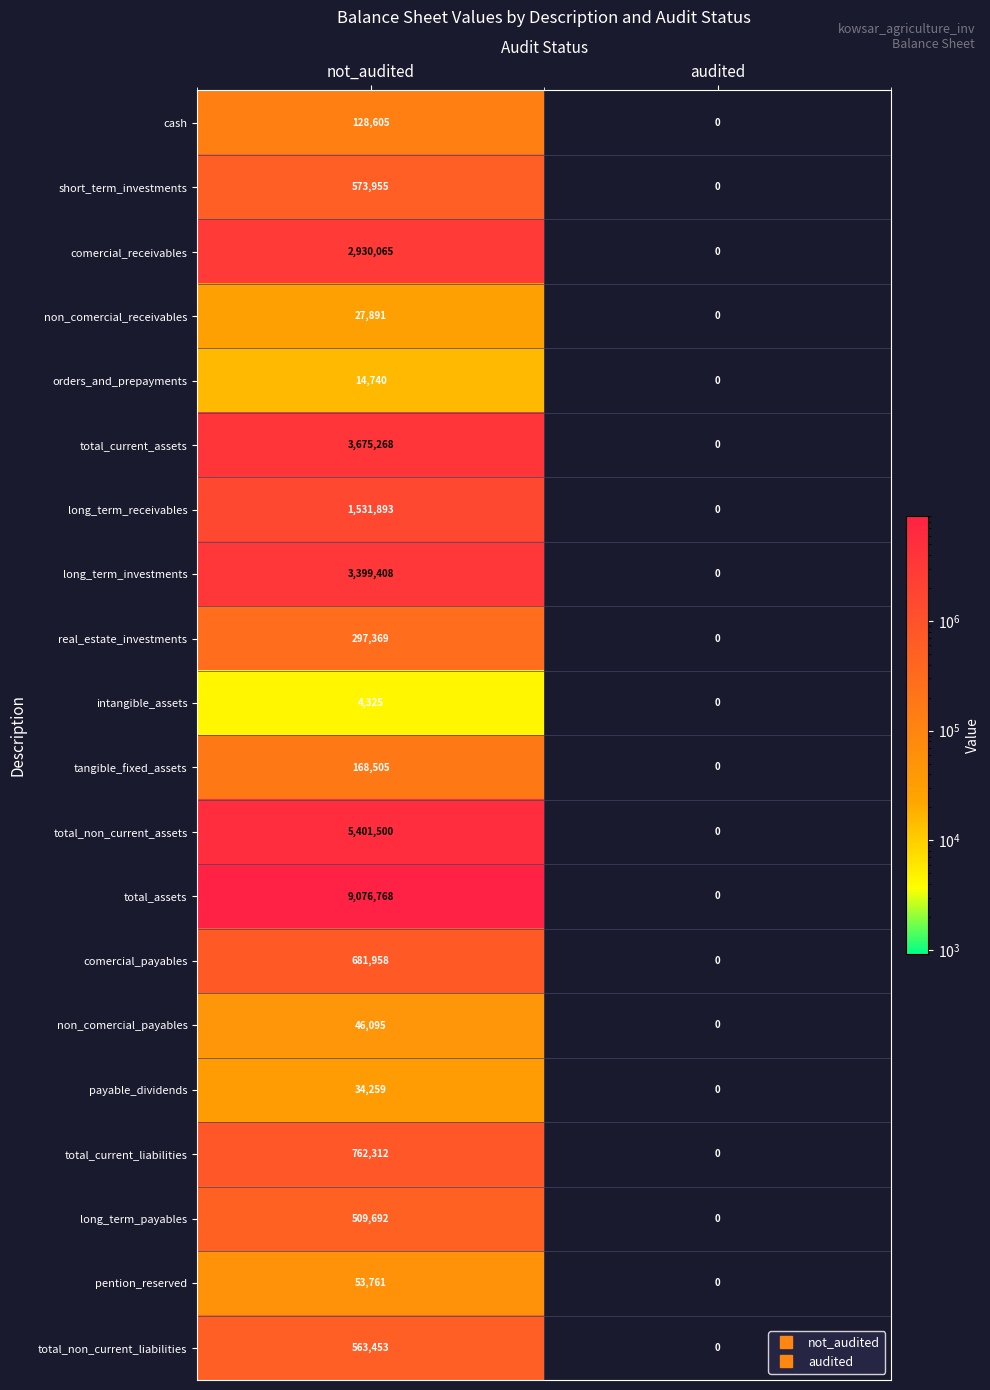

What is the highest value of the comercial_receivables series?

2930065